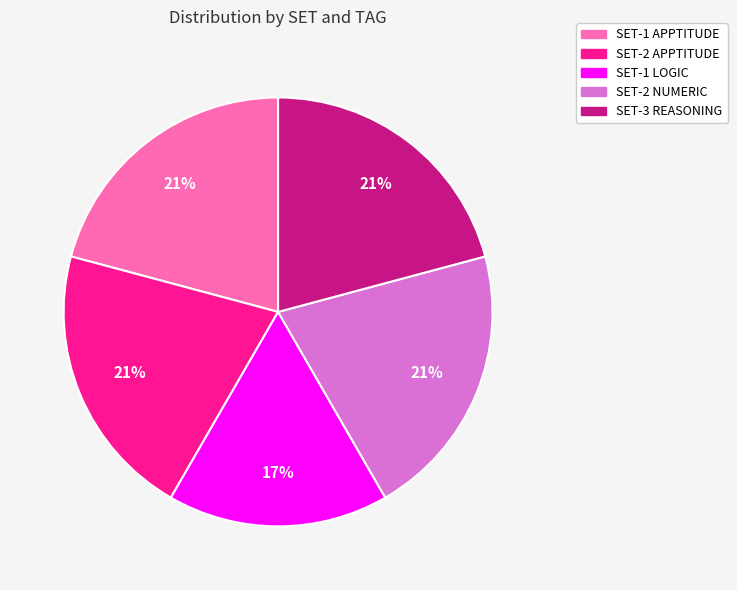

What percentage is the SET-1 LOGIC slice, to the nearest percent?

17%